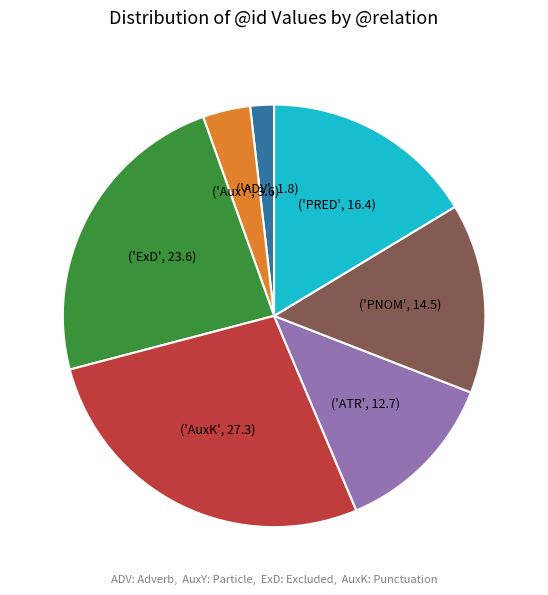

Is there any slice that represents more than half of the pie?

No